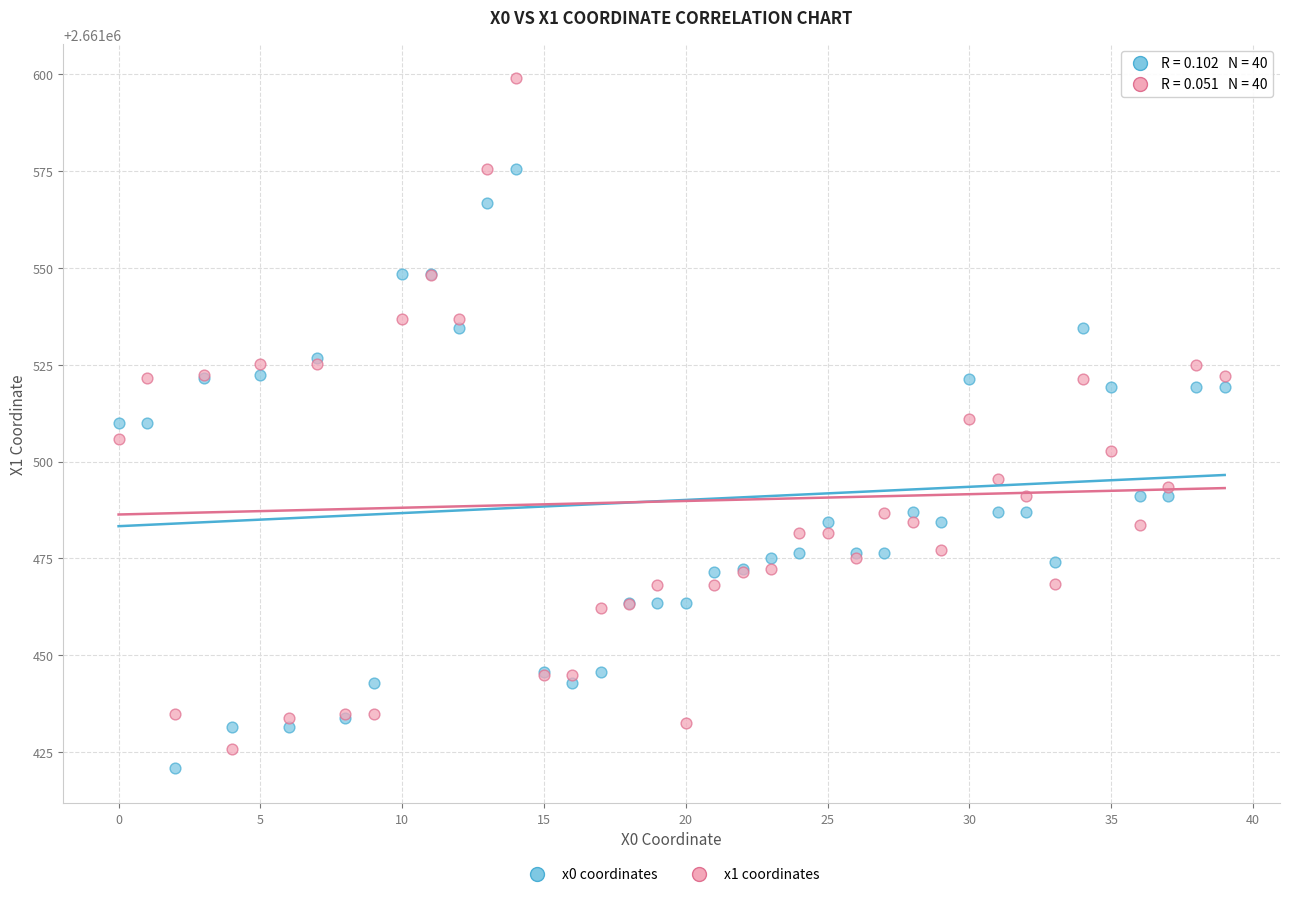

In the x0 coordinates series, what Y value is closest to 2661498?

2661491.1